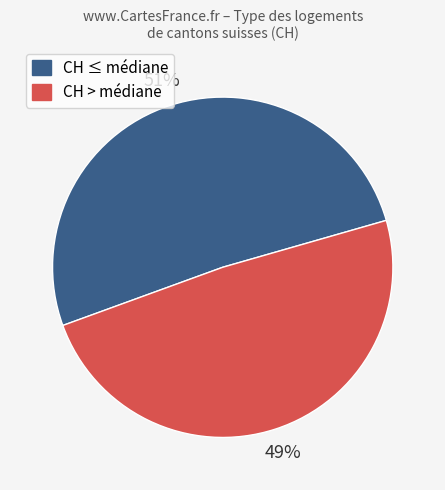

Is there any slice that represents more than half of the pie?

Yes